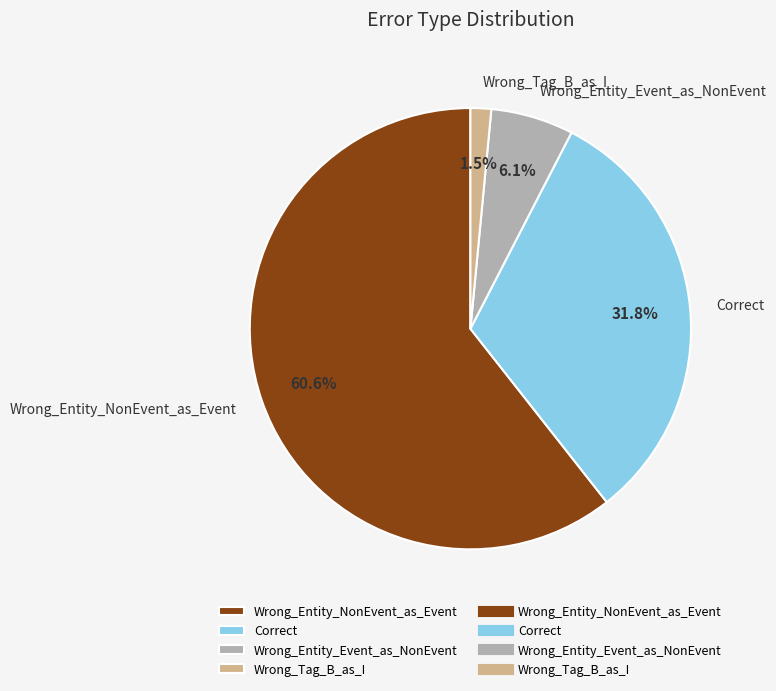

Which category has the biggest portion of the pie?

Wrong_Entity_NonEvent_as_Event